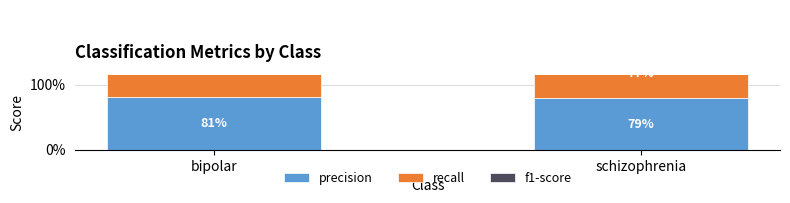

Where is f1-score nearest to the value 0?

schizophrenia